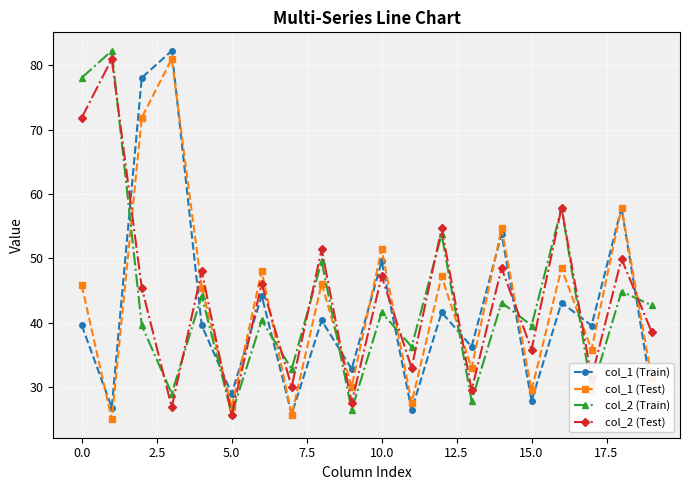

True or false: col_1 (Test) and col_2 (Test) intersect in this chart.

True